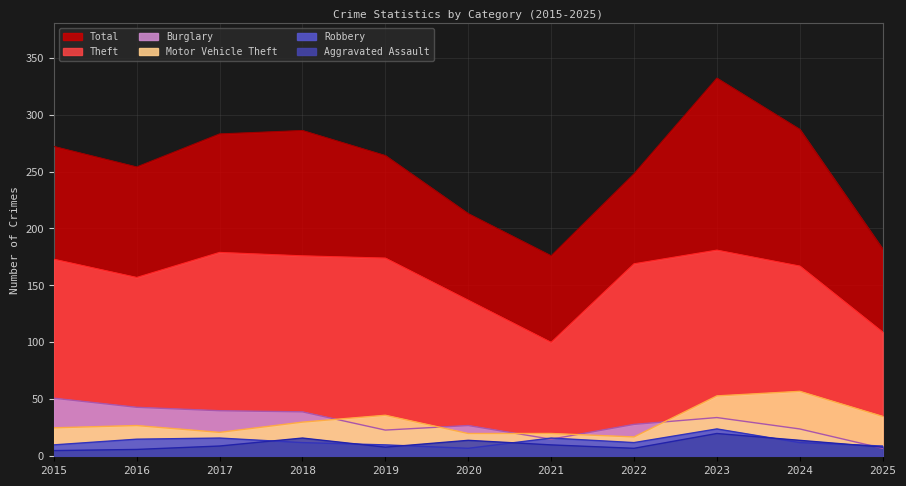

At 2023, list the series in order from smallest to largest.

Aggravated Assault, Robbery, Burglary, Motor Vehicle Theft, Theft, Total